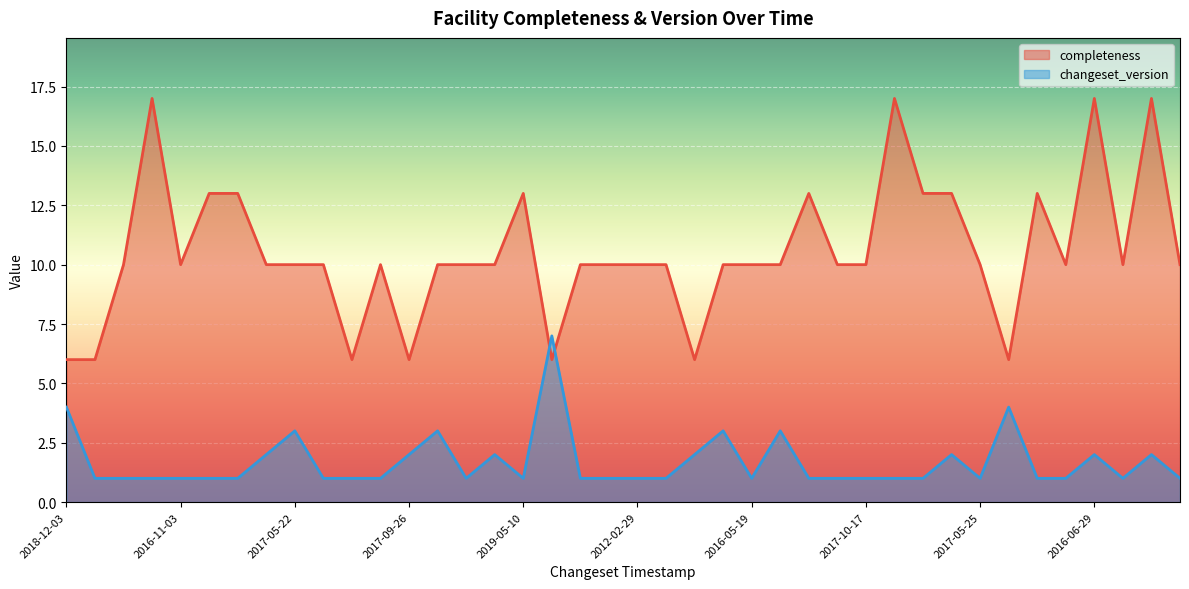

How many times do changeset_version and completeness cross each other?

2